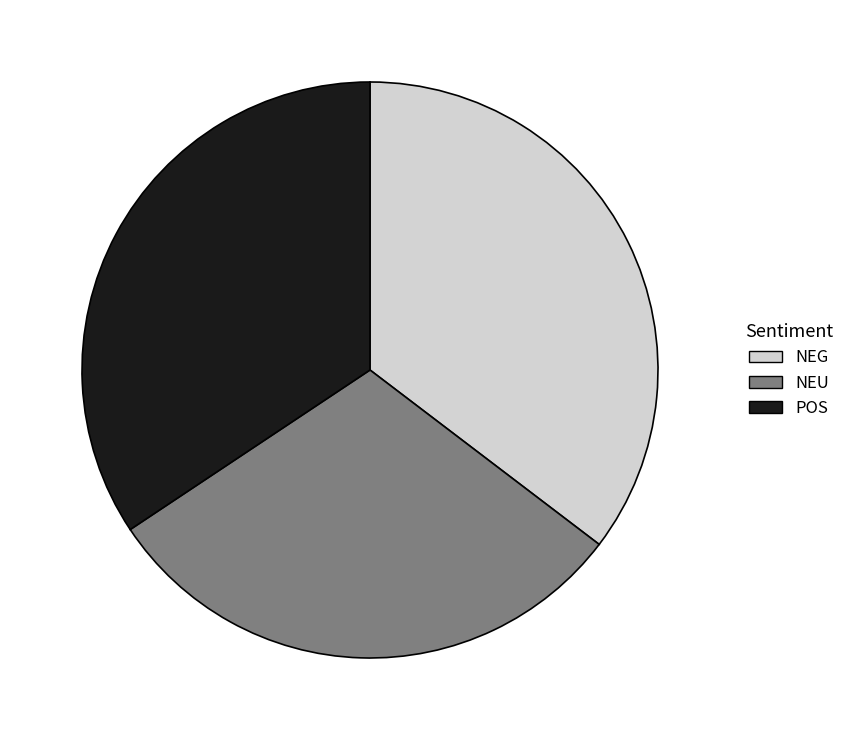

Which category has the smallest portion of the pie?

NEU